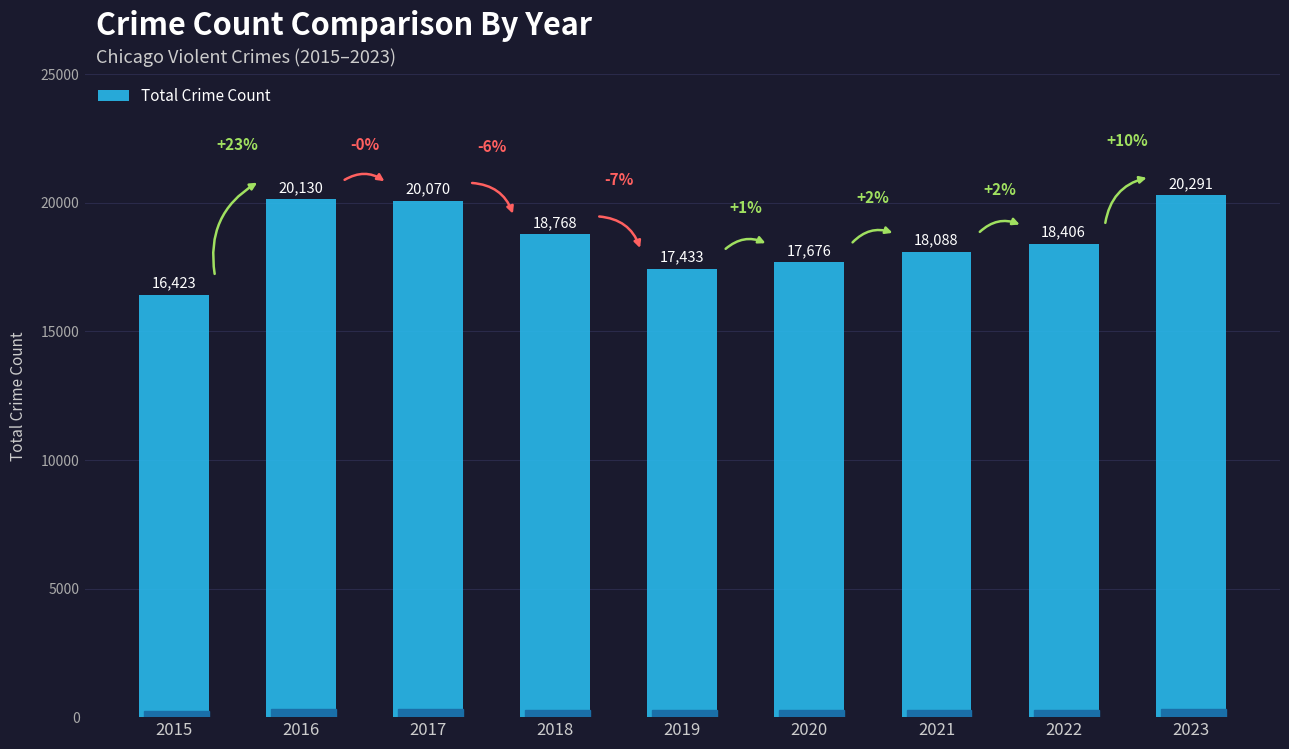

Rank the categories by value from highest to lowest.

2023, 2016, 2017, 2018, 2022, 2021, 2020, 2019, 2015